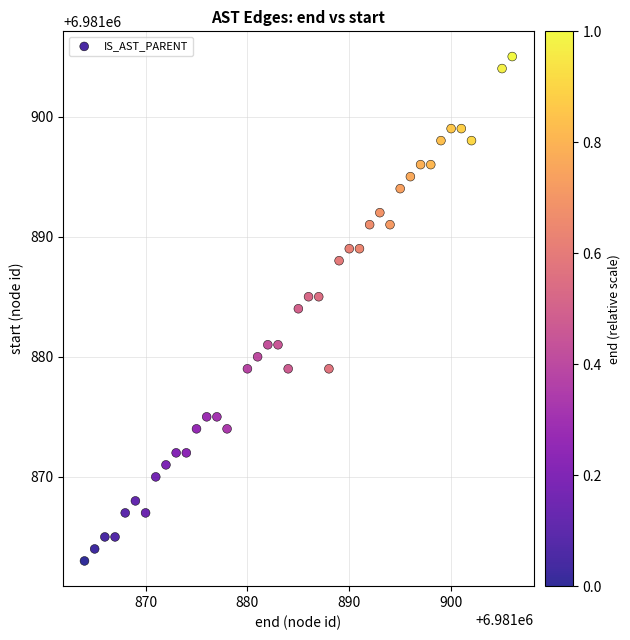

What is the range of Y values (max minus min)?

42